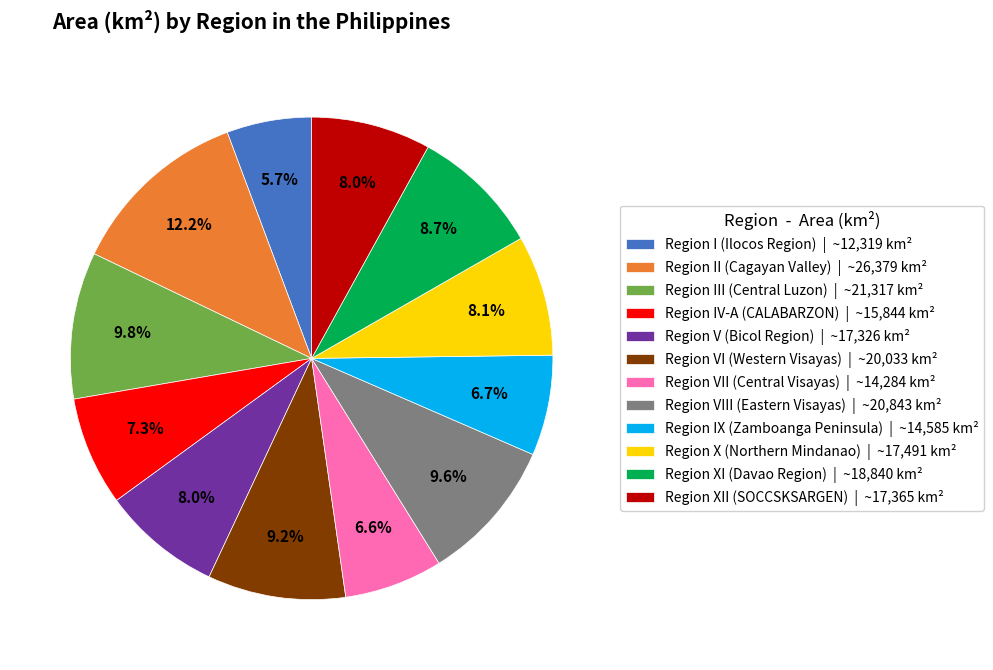

Does Region V (Bicol Region) | ~17,326 km² account for over 50% of the chart?

No